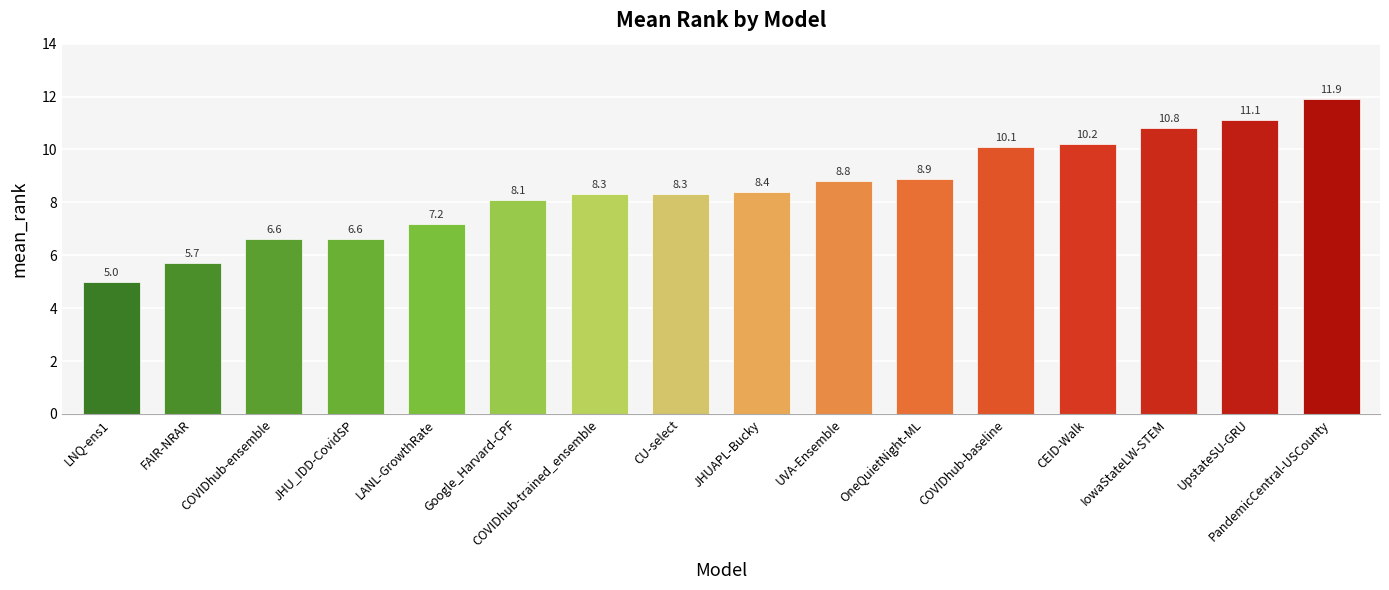

What value does the data have at JHUAPL-Bucky?

8.4